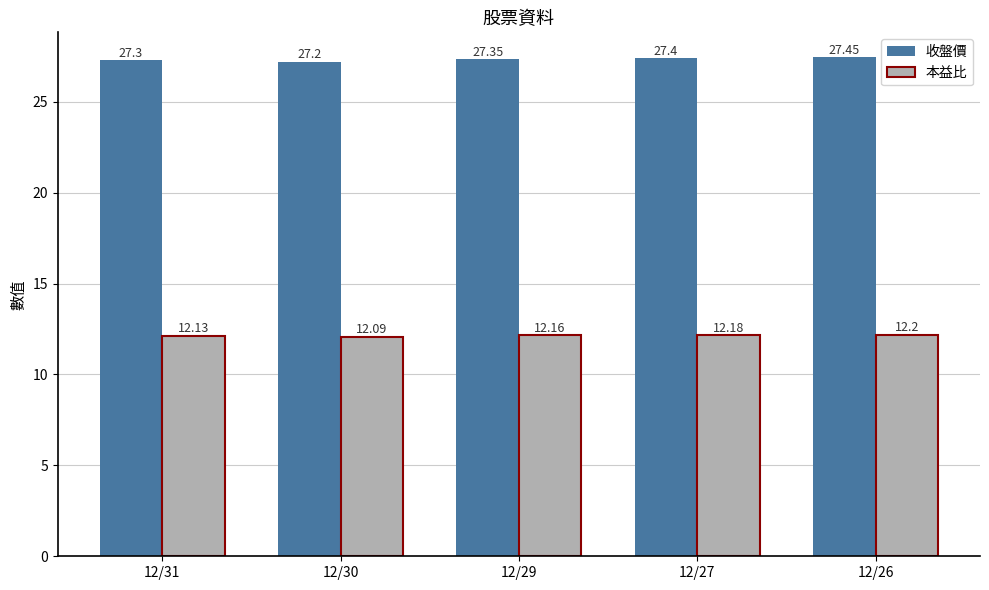

What is the sum of all 收盤價 values?

136.7